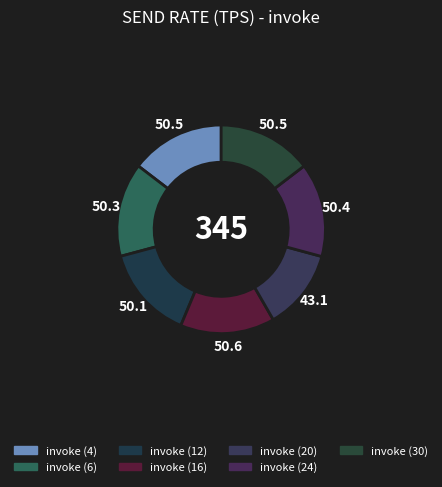

To the nearest percent, what is the difference between the invoke (16) and invoke (20) slice percentages?

2%